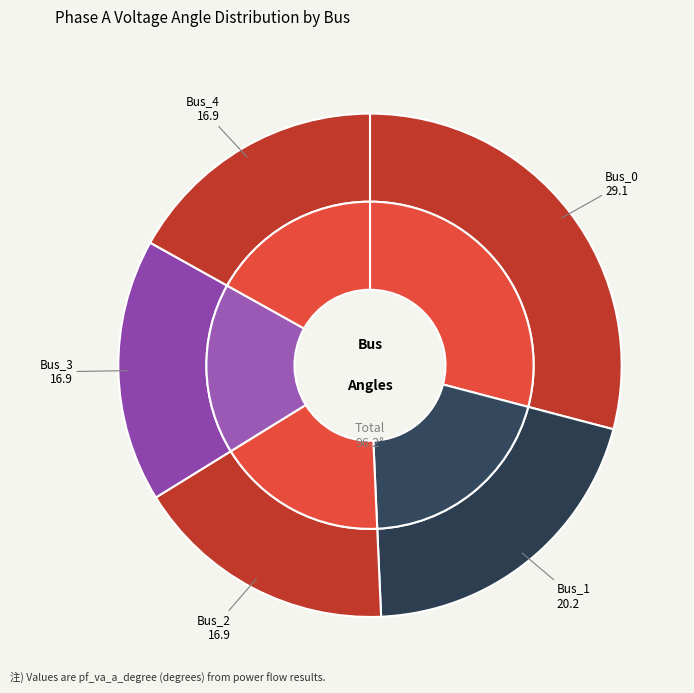

Does Bus_2 account for over 50% of the chart?

No